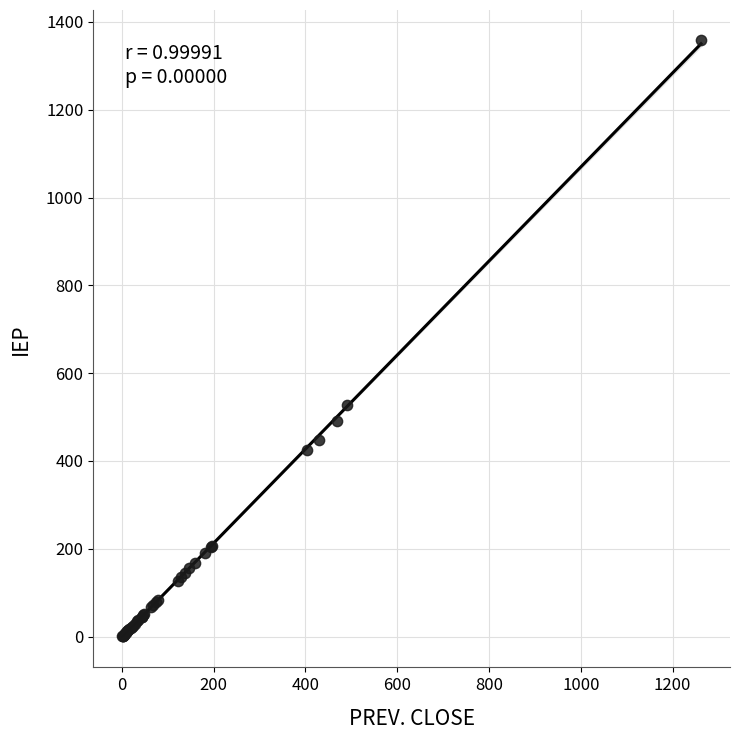

What Y value in the scatter plot is closest to 679?

528.0